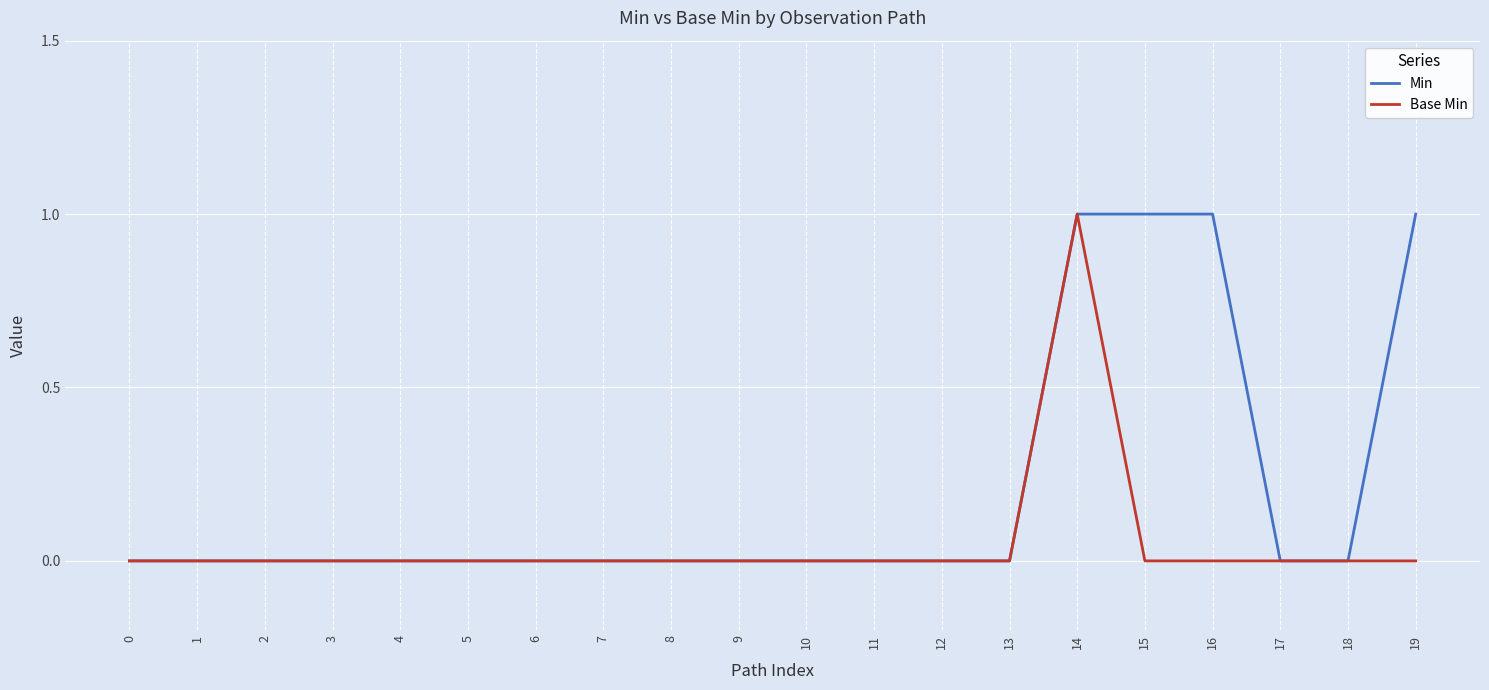

Is it true that Min equals -1 at 18?

False